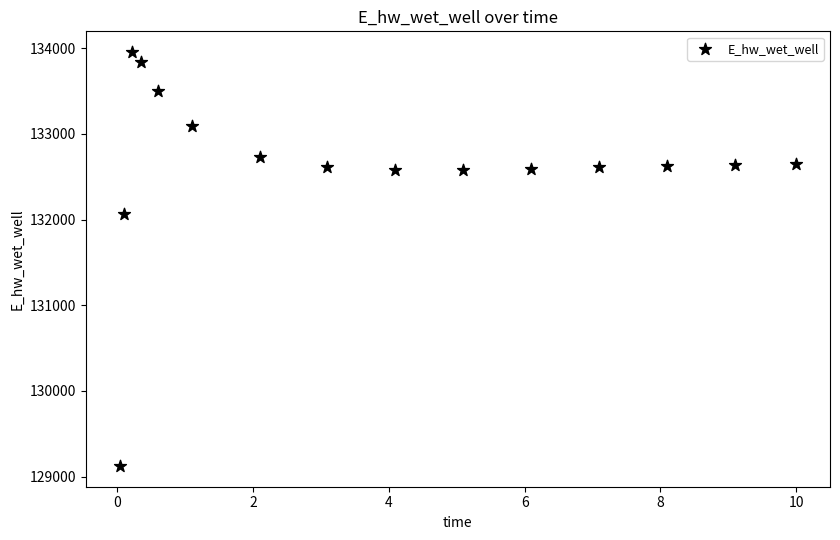

What is the range of Y values (max minus min)?

4832.4